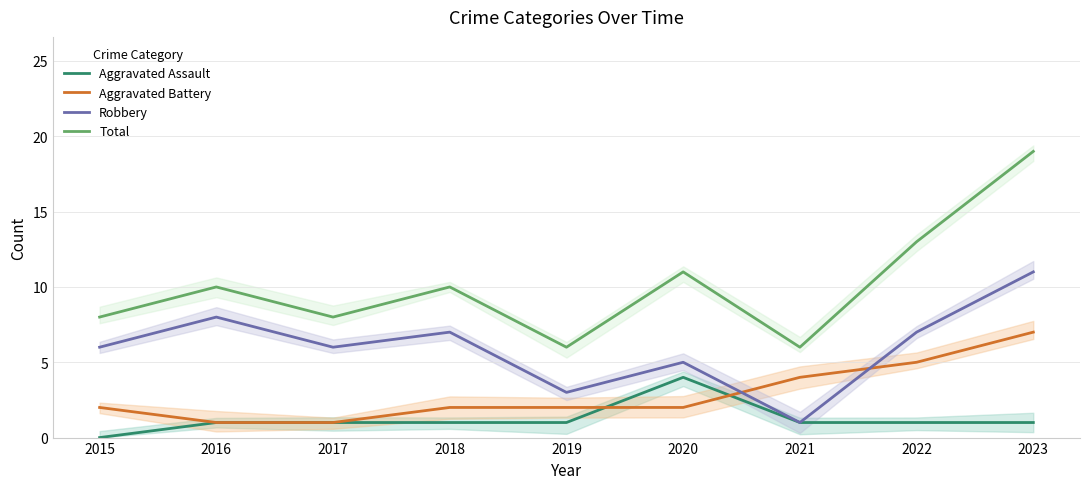

What is the value of the Robbery point at the 9th from the left?

11